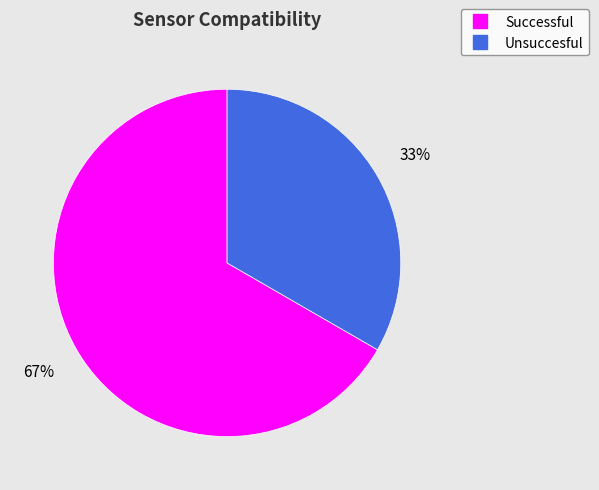

To the nearest percent, what portion does Unsuccesful represent?

33%